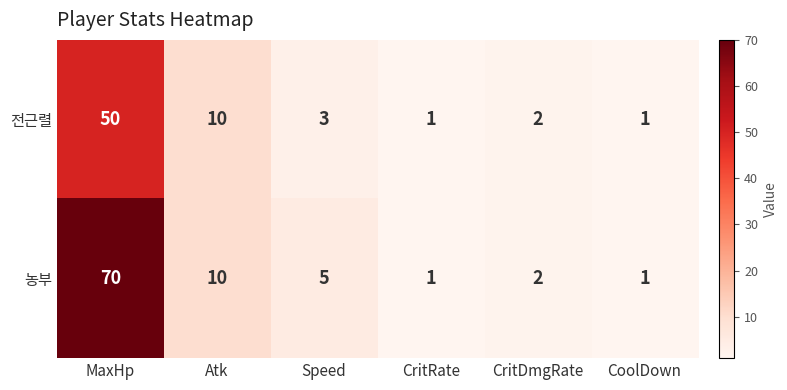

Reading left to right, extract all data points from this chart.

전근렬: 50	10	3	1	2	1
농부: 70	10	5	1	2	1